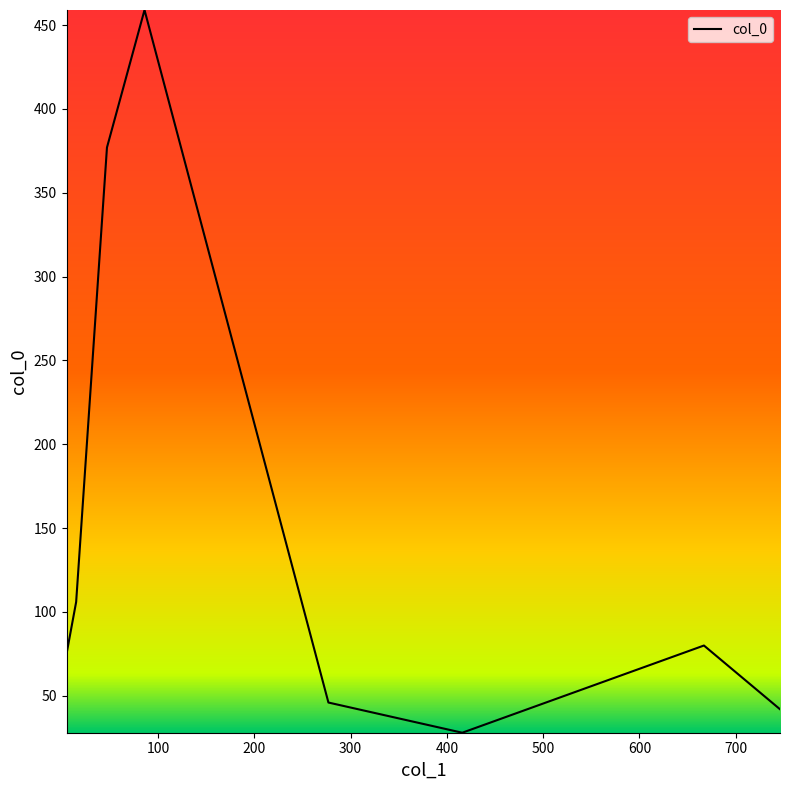

How many interior local peaks (higher than both neighbors) does the data have?

2